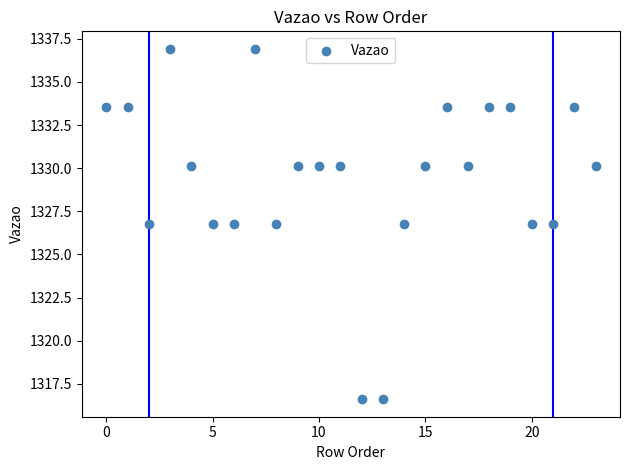

What is the range of Y values (max minus min)?

20.3